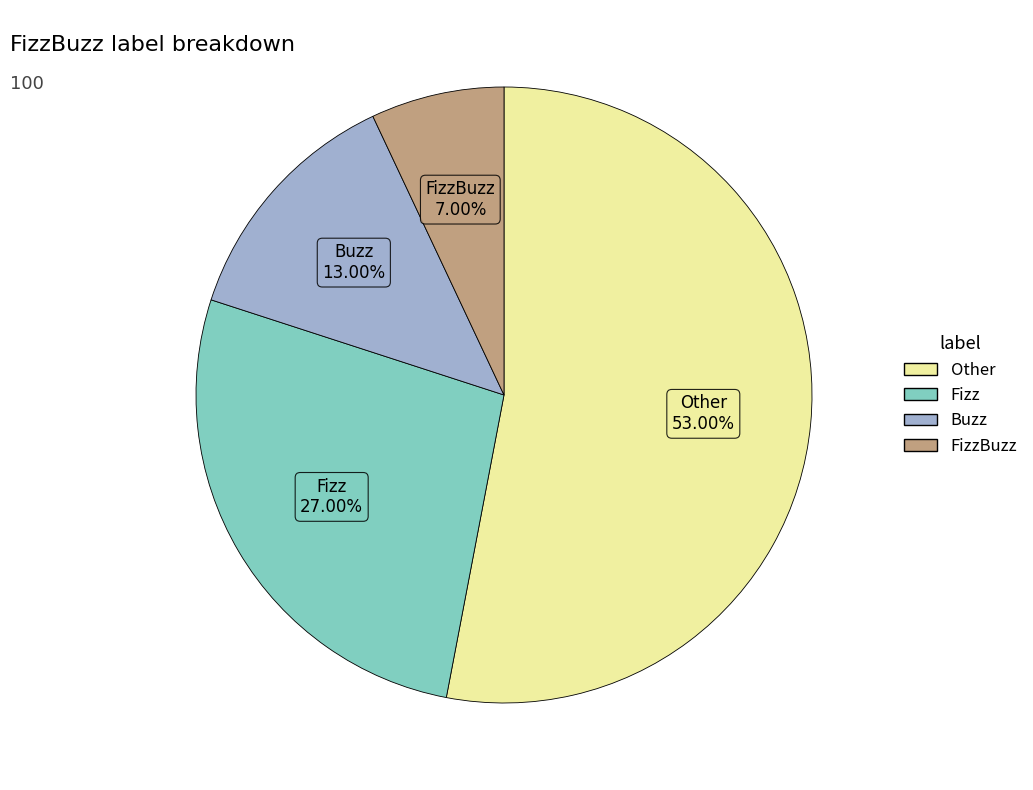

Is there a majority slice in this chart?

Yes